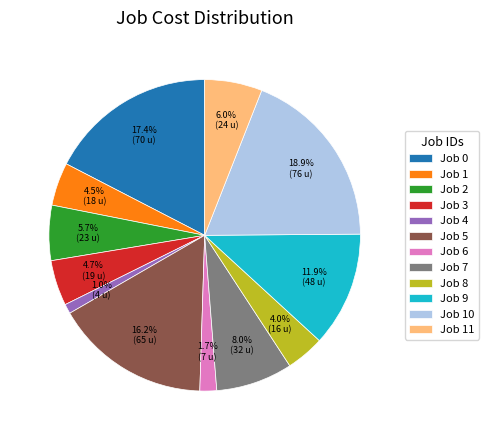

Which slice is the largest?

Job 10